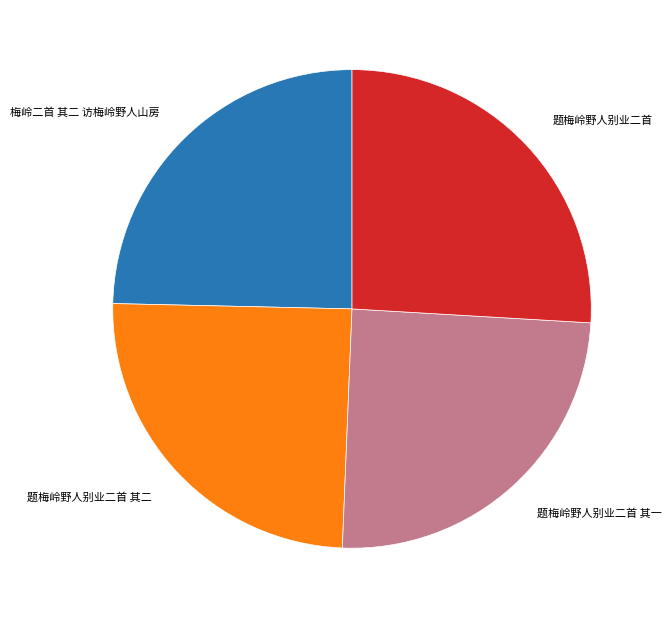

Do 题梅岭野人别业二首 and 题梅岭野人别业二首 其二 together represent more than half of the pie?

Yes